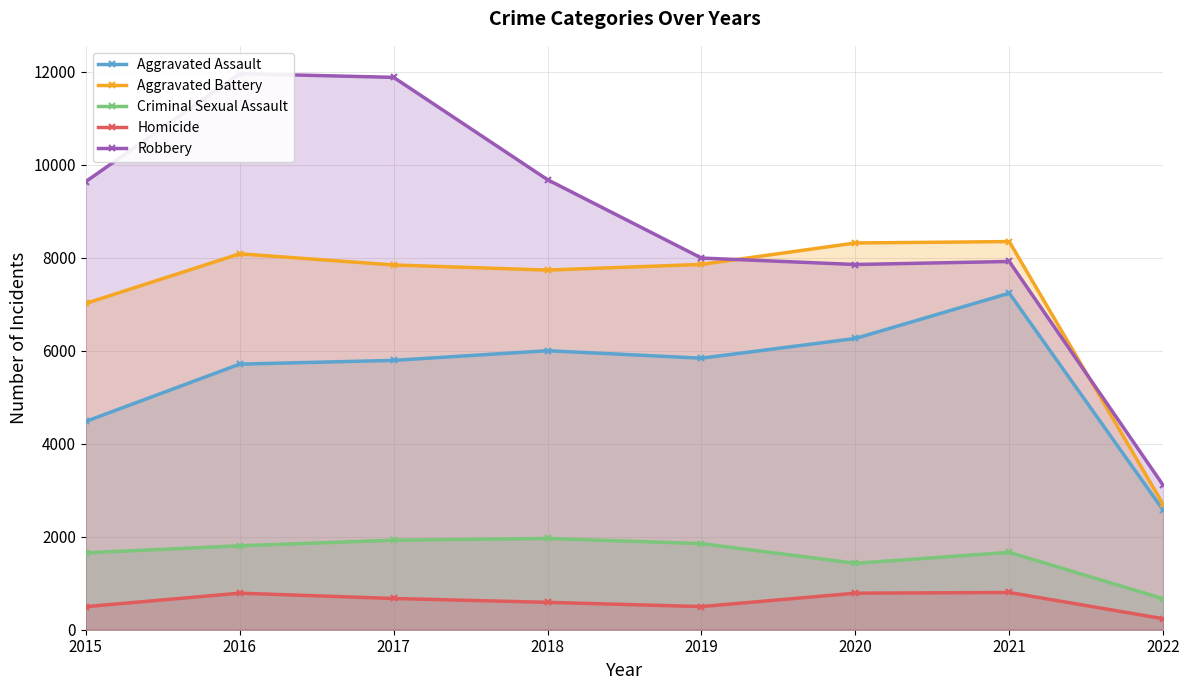

List the labels in order of Aggravated Battery value, largest first.

2021, 2020, 2016, 2019, 2017, 2018, 2015, 2022